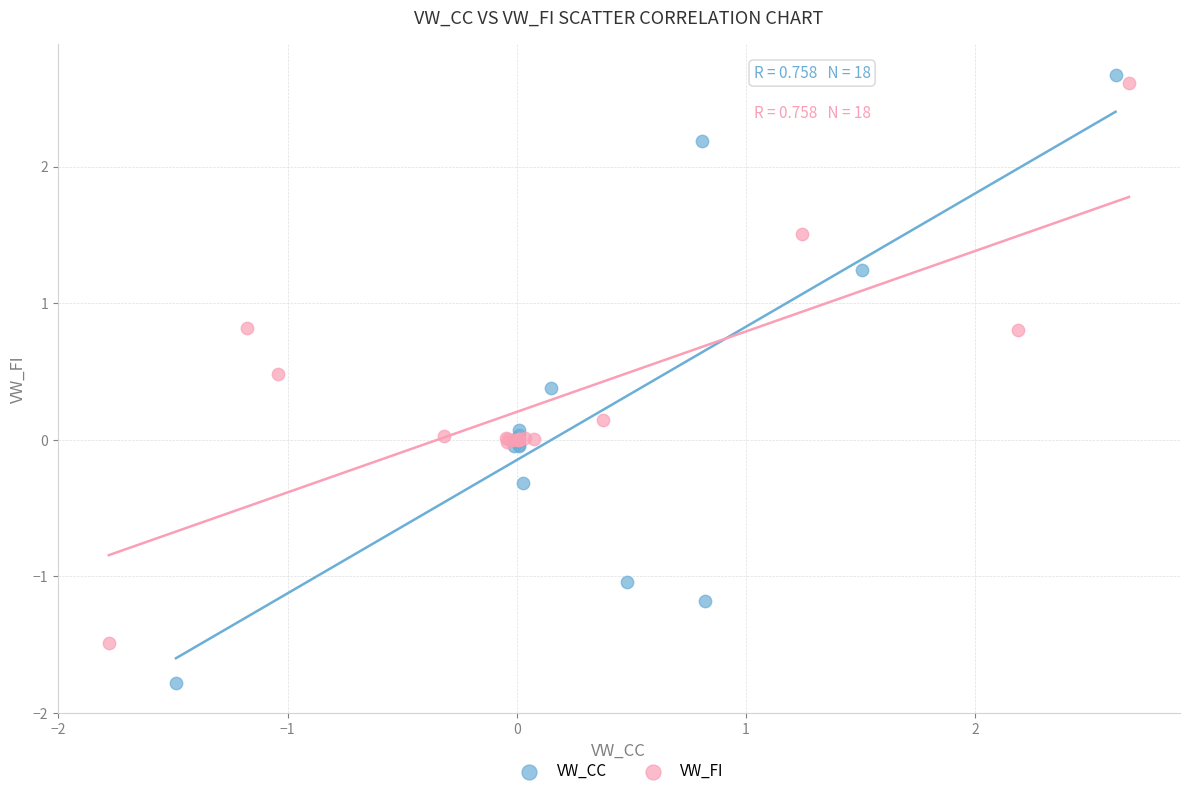

Which series has the largest Y range (max minus min)?

VW_CC